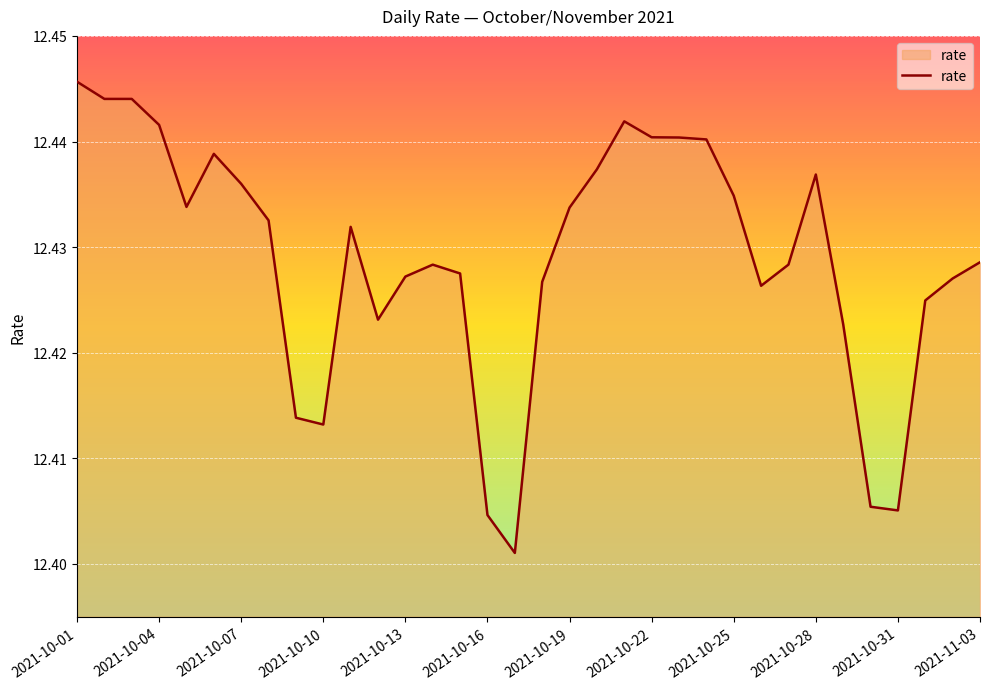

Count the values in the range 12 to 13.

34